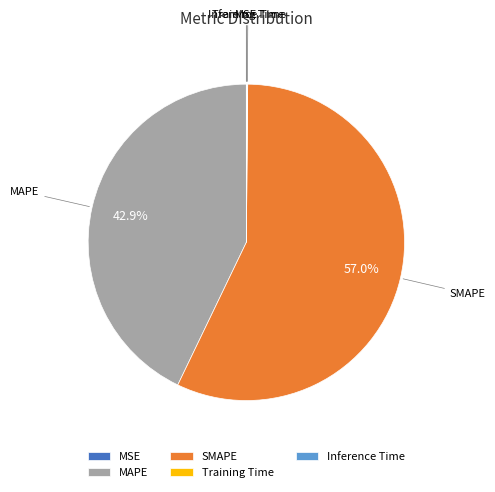

Between SMAPE and MAPE, which is larger?

SMAPE